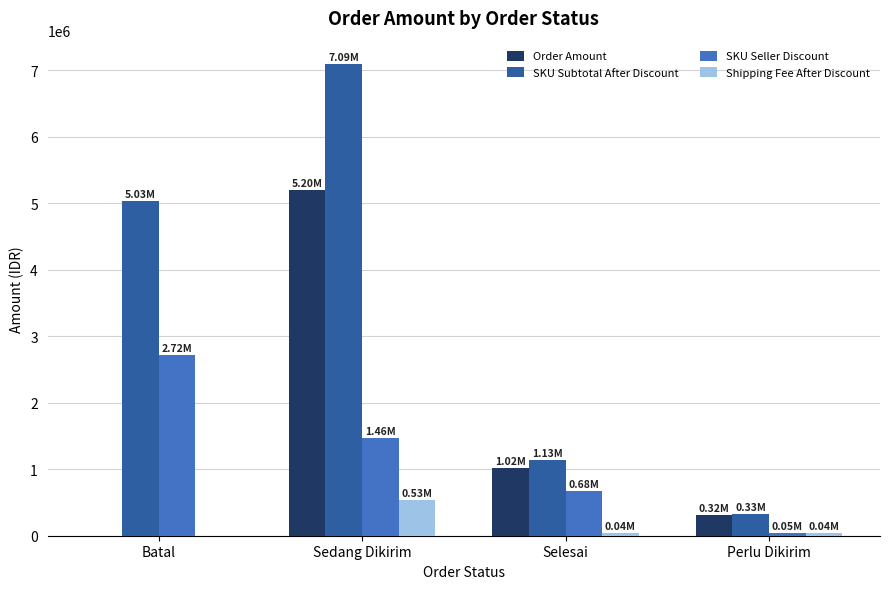

Is the value of SKU Seller Discount at Sedang Dikirim greater than the value of Shipping Fee After Discount at Batal?

Yes